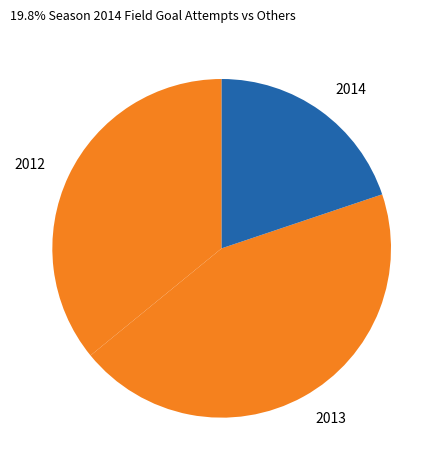

Count the number of slices in the pie.

3